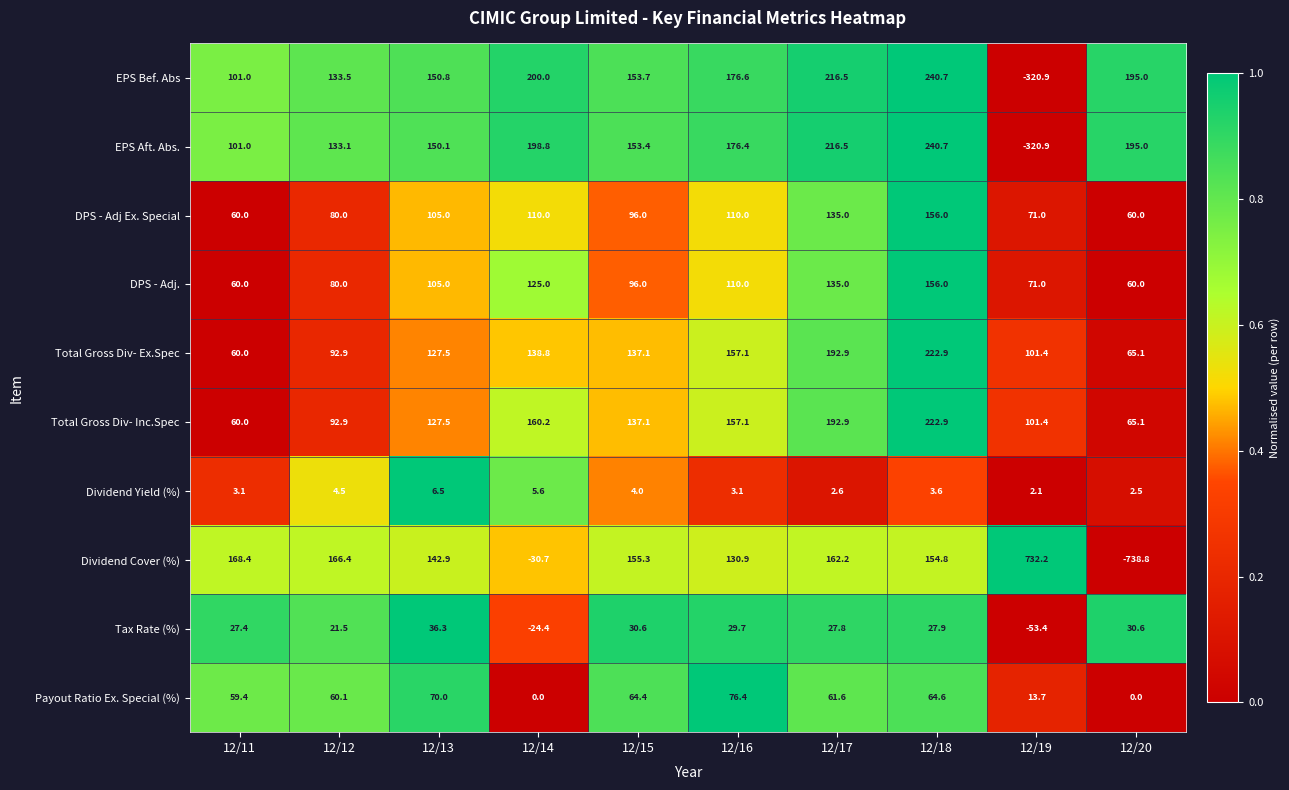

The Tax Rate (%) series shows 6.7 at 12/17. True or false?

False